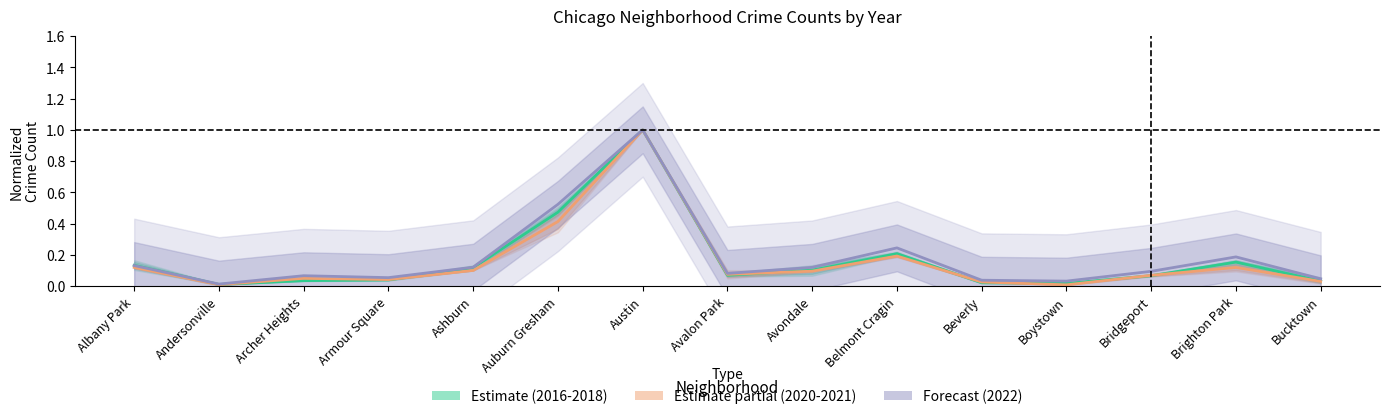

Reading left to right, list all the values displayed in this chart.

2020: 0.1	0.0	0.0	0.0	0.1	0.4	1.0	0.1	0.1	0.2	0.0	0.0	0.1	0.1	0.0
2022: 0.1	0.0	0.1	0.1	0.1	0.5	1.0	0.1	0.1	0.2	0.0	0.0	0.1	0.2	0.0
2018: 0.1	0.0	0.0	0.0	0.1	0.5	1.0	0.1	0.1	0.2	0.0	0.0	0.1	0.2	0.0